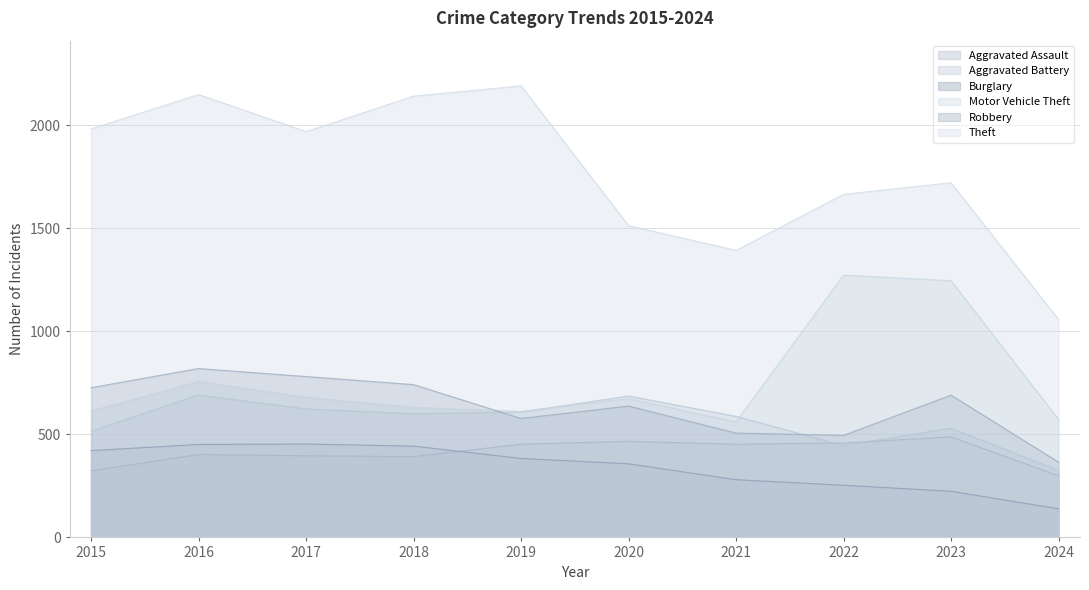

Does the chart display data point markers on the line(s)?

No